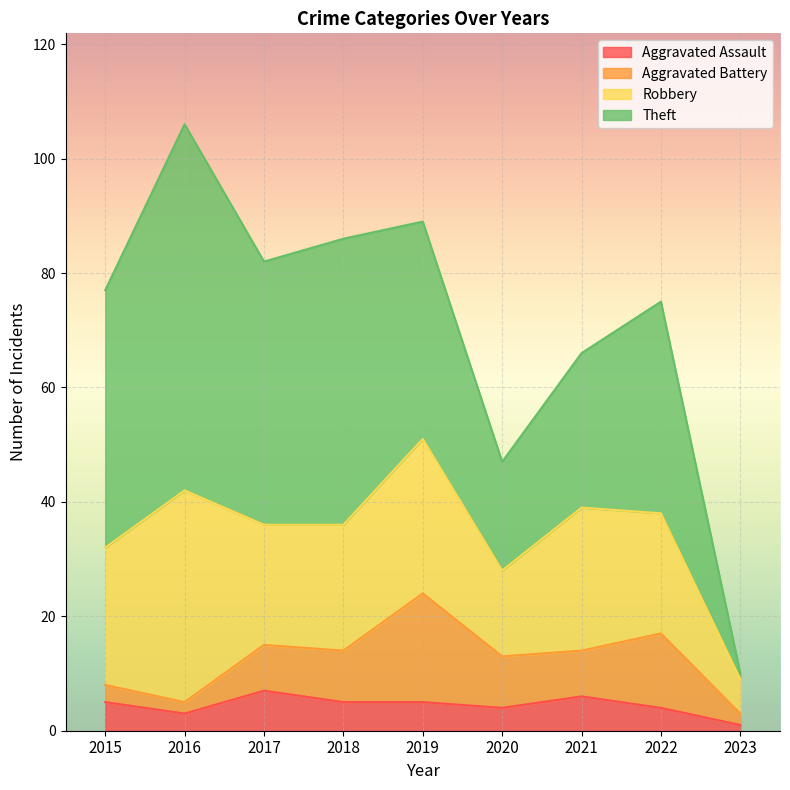

Rank the series at 2021 from lowest to highest value.

Aggravated Assault, Aggravated Battery, Robbery, Theft